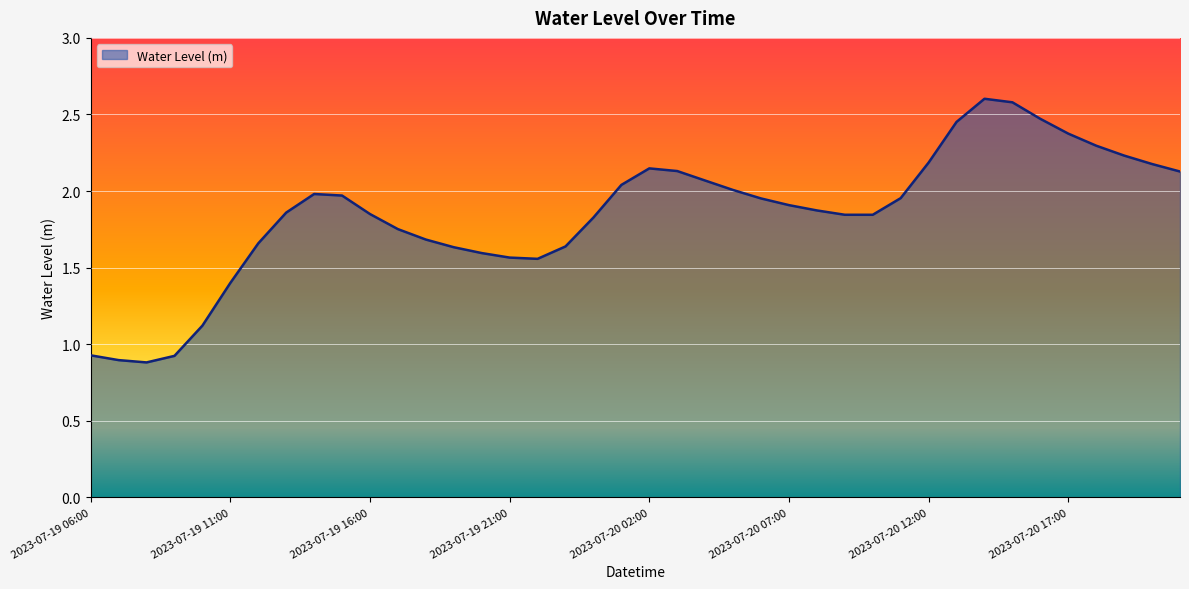

What is the maximum value shown in the chart?

2.6